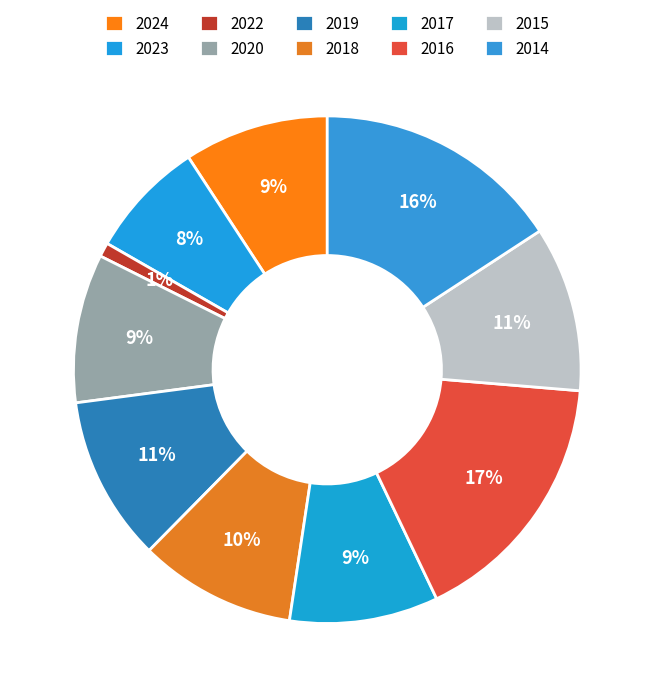

What percentage is the 2020 slice, to the nearest percent?

9%